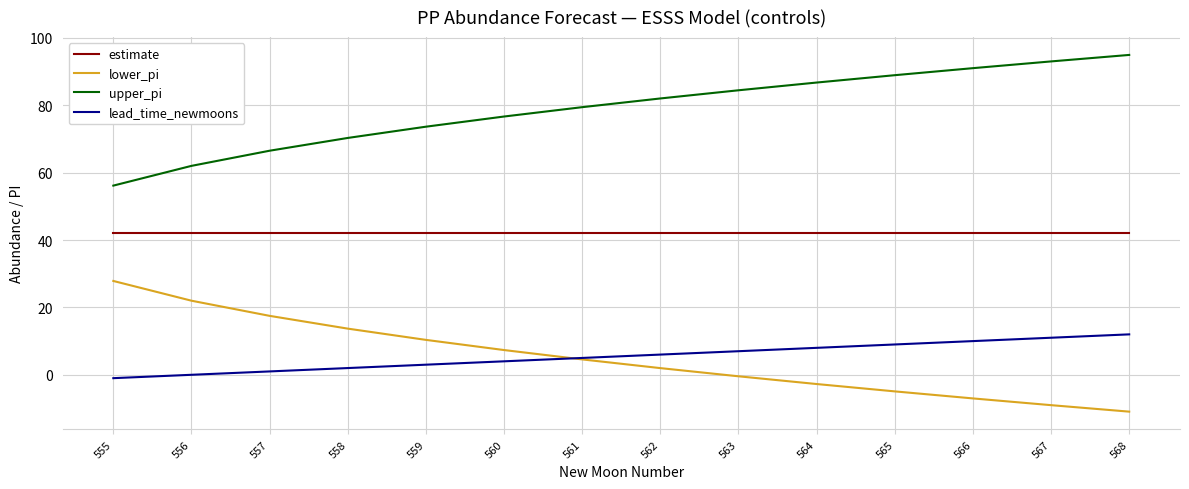

True or false: lead_time_newmoons has a value of 10.0 at 566.

True